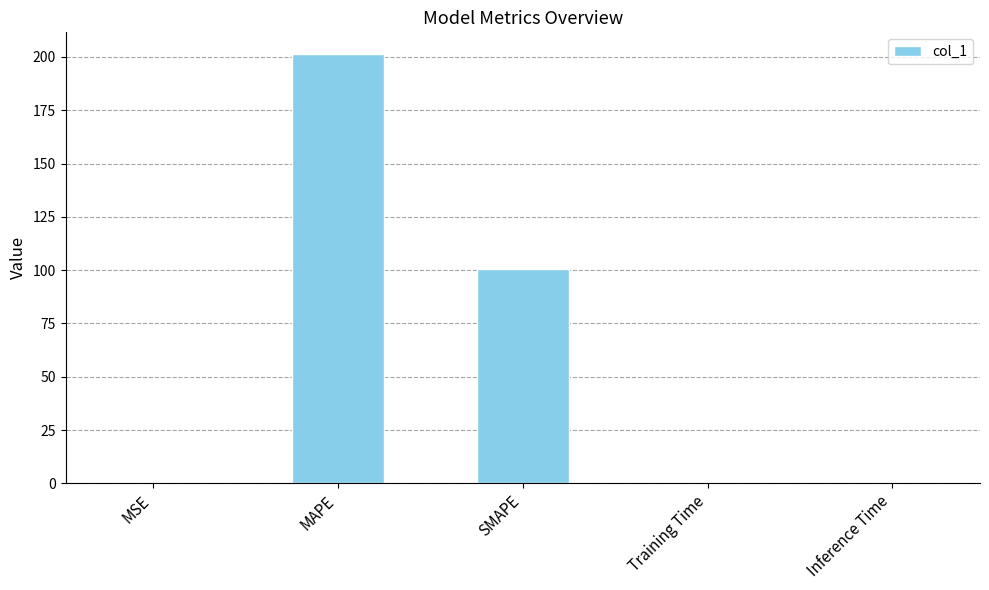

The value at Training Time is 0.0. True or false?

True